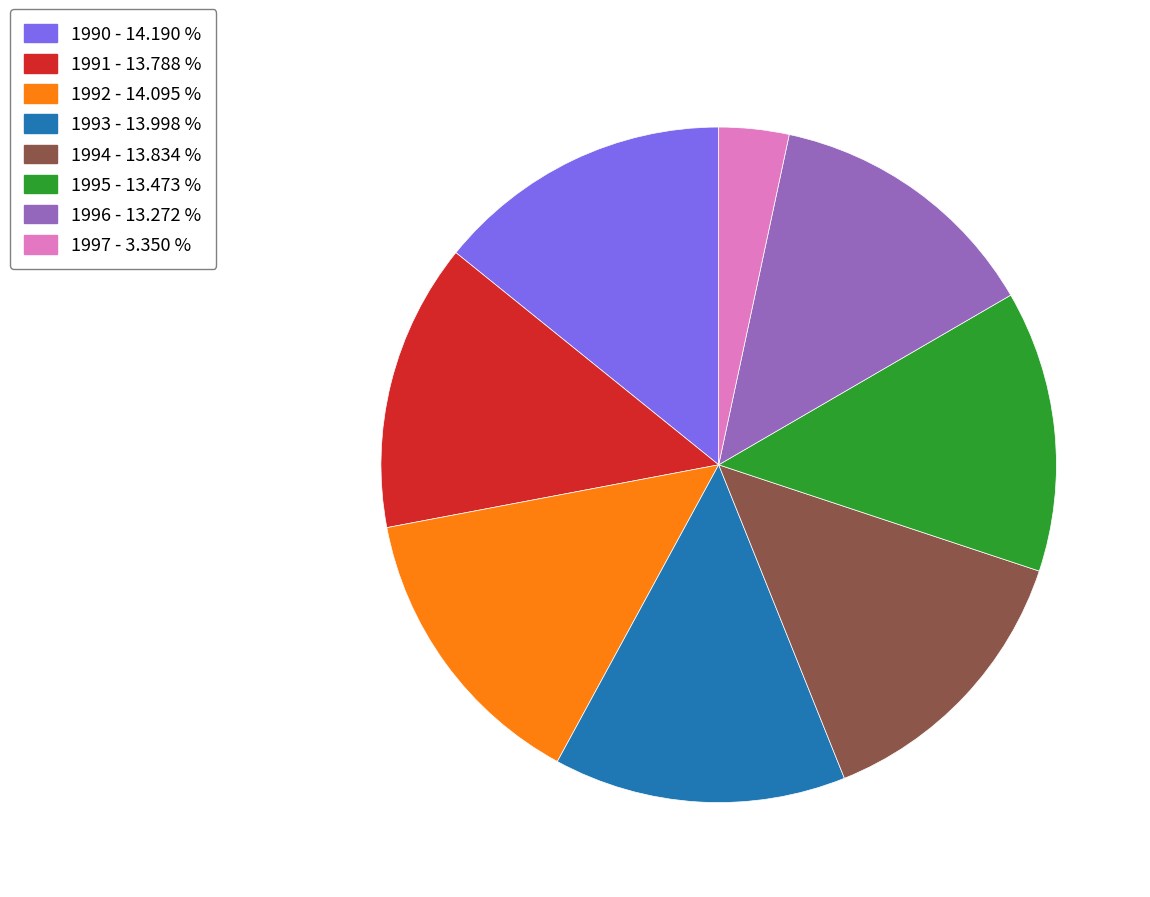

Is there any slice that represents more than half of the pie?

No